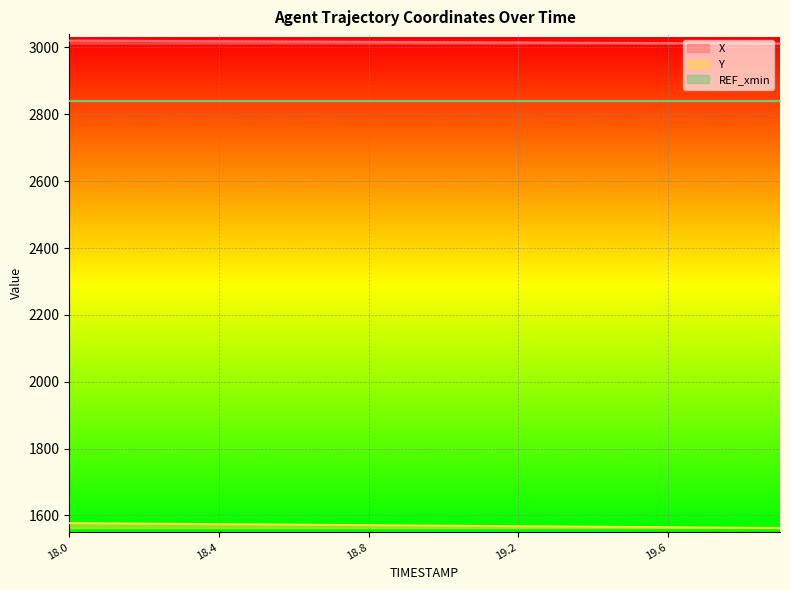

True or false: Y has a value of 1572.5 at 18.6.

True